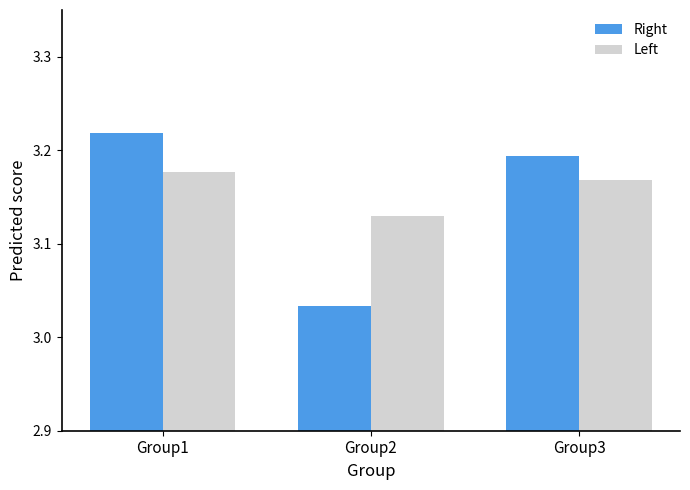

What is the total value across all series at Group1?

6.4